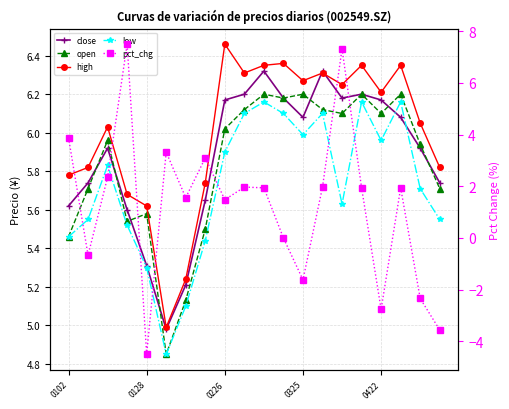

True or false: high and open cross at least once.

False